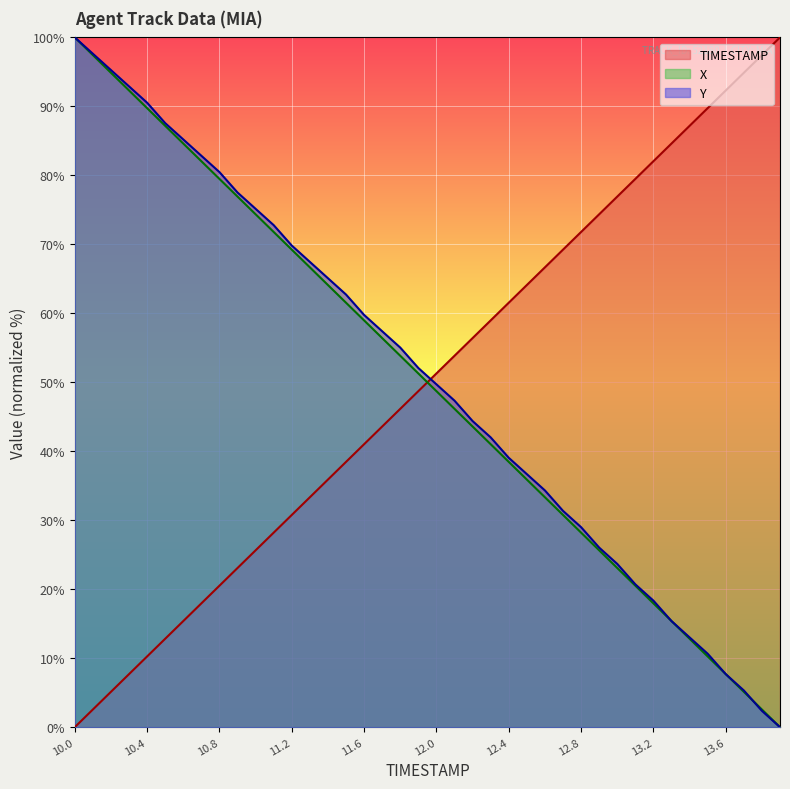

What is the difference between the X values at 10.8 and 13.1?

59.0